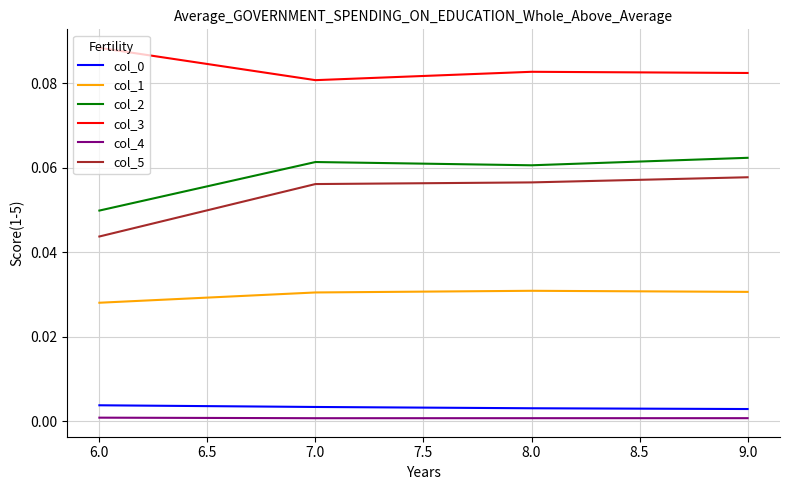

Does the chart have visible grid lines?

Yes